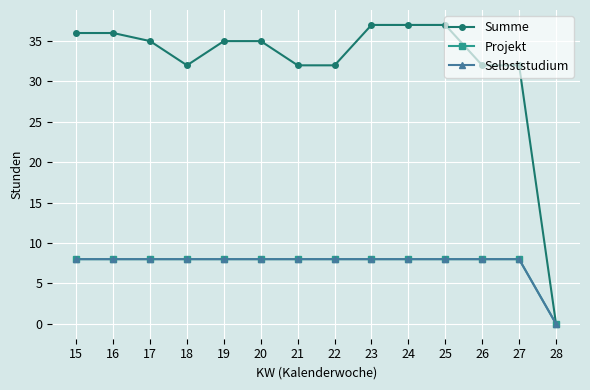

What is the total value across all series at 16?

52